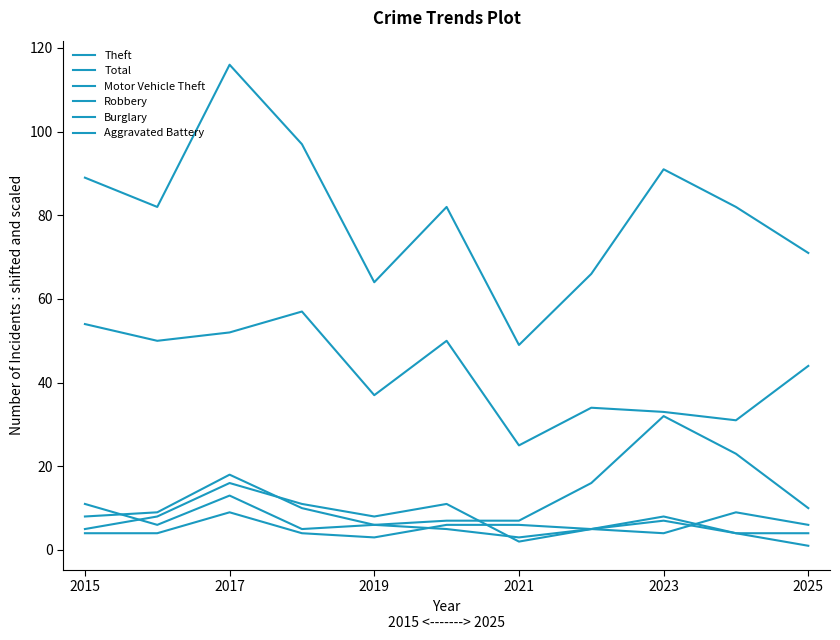

Is this an area chart (filled region under the line)?

No